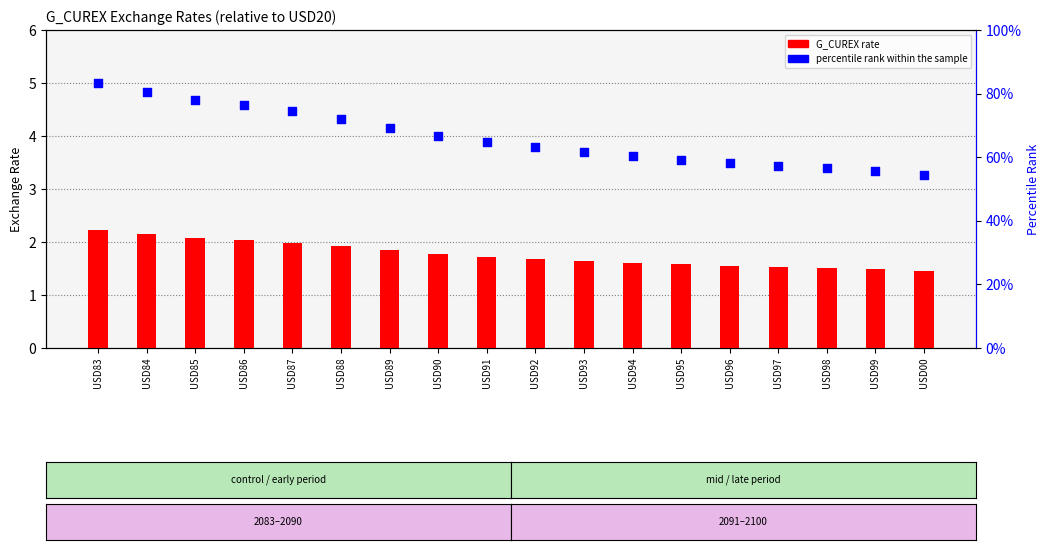

What is the total value across all series at USD91?

5.6